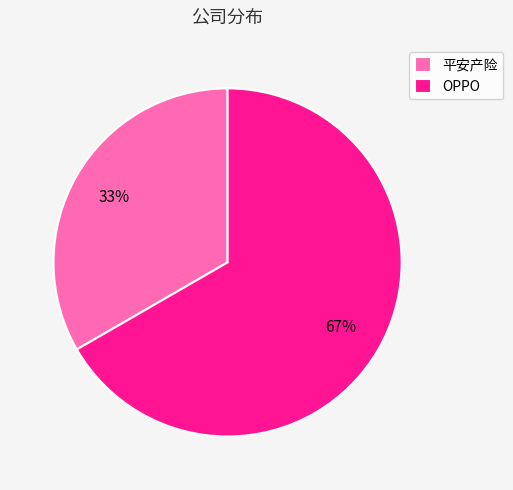

To the nearest percent, what portion does OPPO represent?

67%